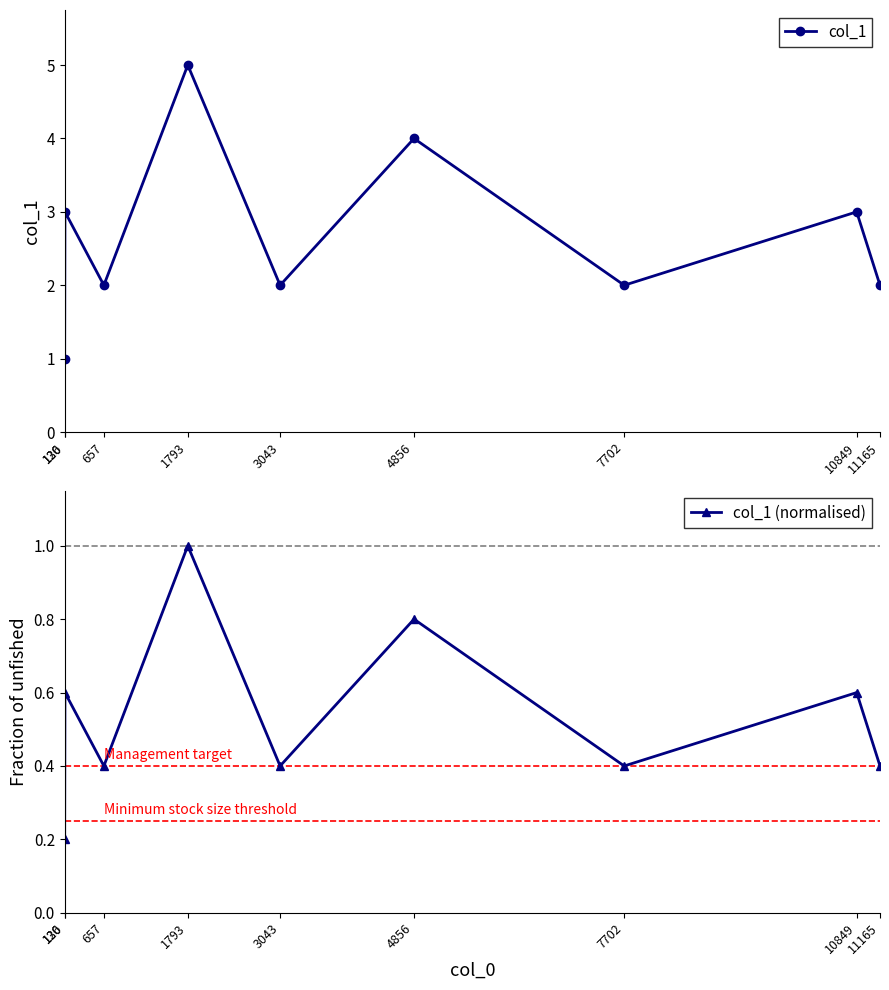

Reading right to left, what are all the values shown in this chart?

col_1: 2.0	3.0	2.0	4.0	2.0	5.0	2.0	3.0	1.0
col_1 (normalised): 0.4	0.6	0.4	0.8	0.4	1.0	0.4	0.6	0.2